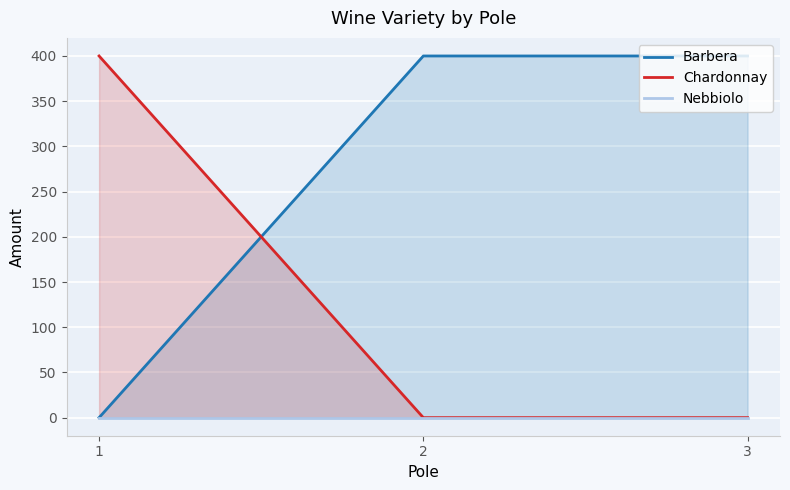

The Barbera series shows 245 at 3. True or false?

False